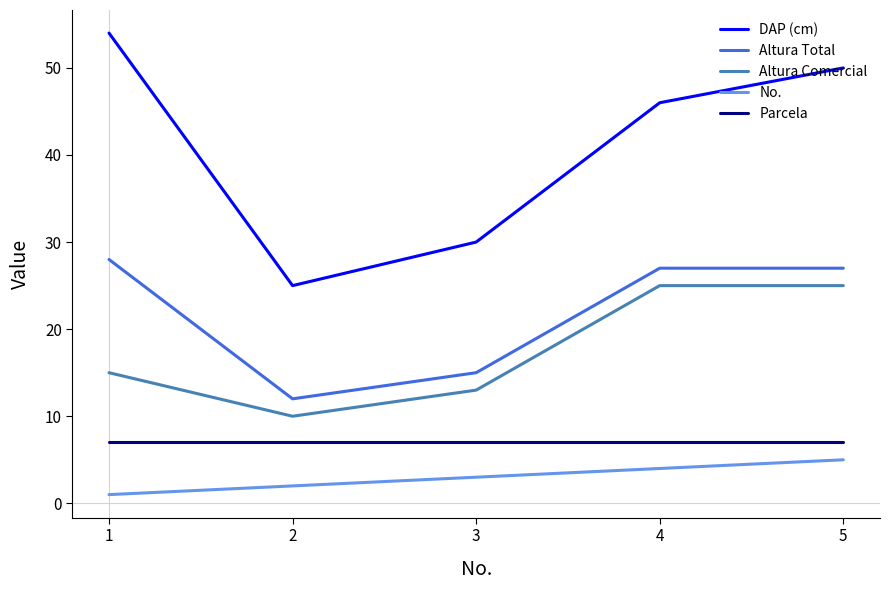

At which label is DAP (cm) closest to 39?

4